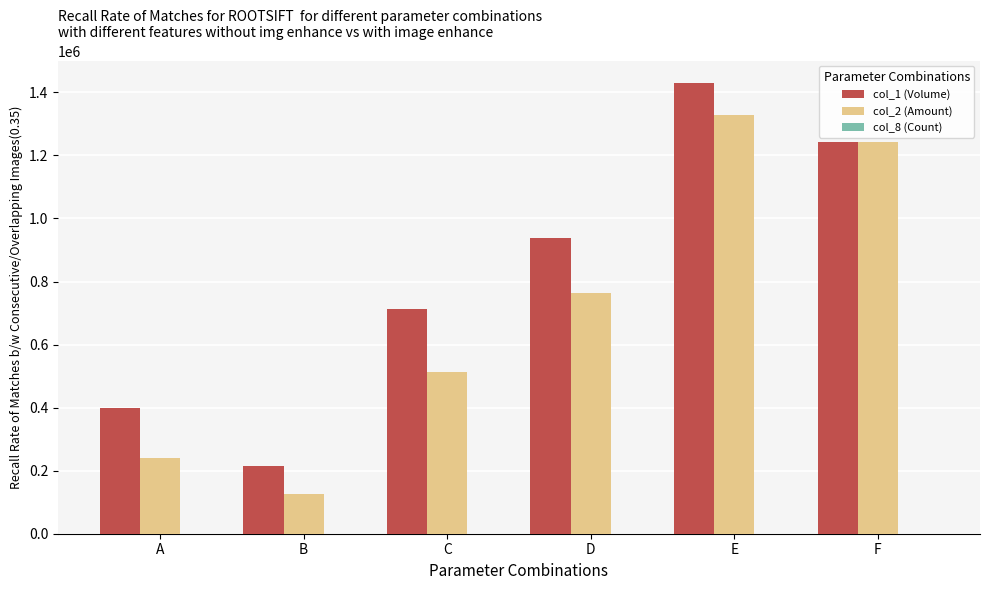

Is it true that col_2 (Amount) equals 293797 at D?

False